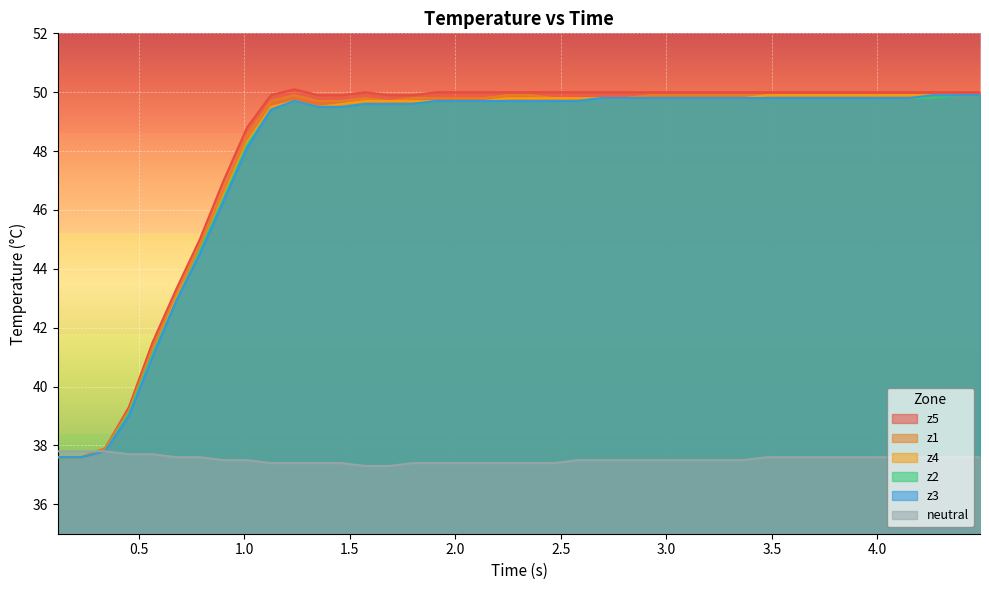

True or false: z4 and z1 cross at least once.

False